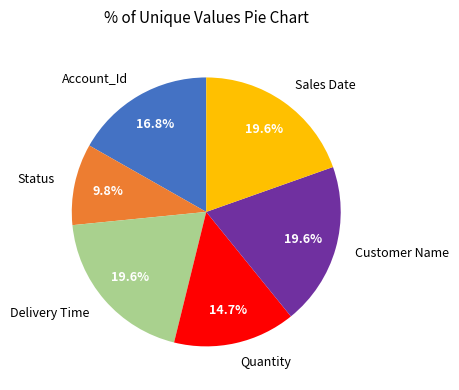

The Delivery Time slice represents 8% of the pie. True or false?

False